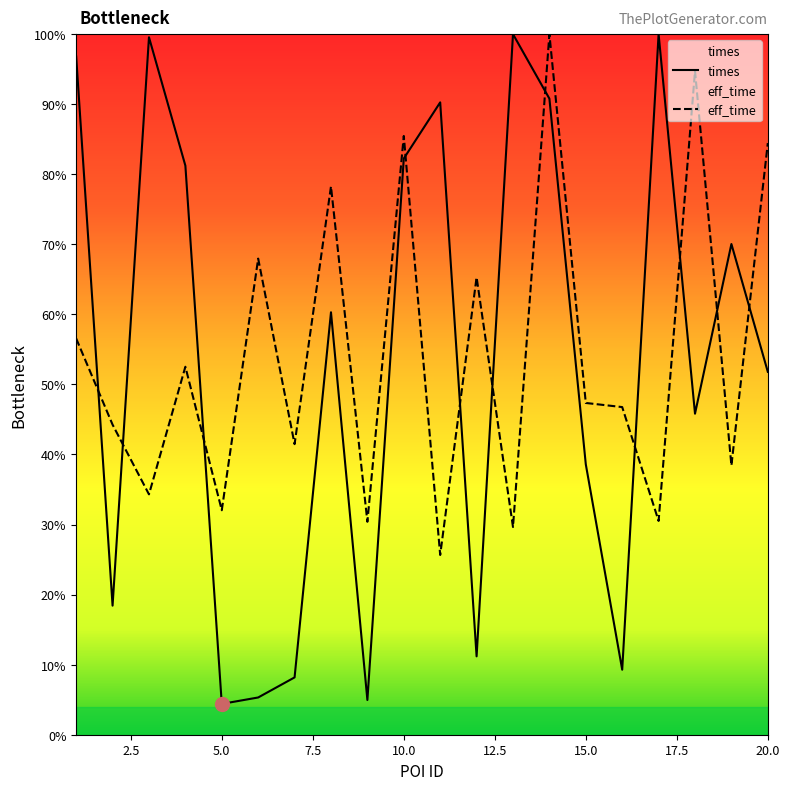

Is it true that eff_time equals 56.8 at 10.0?

False